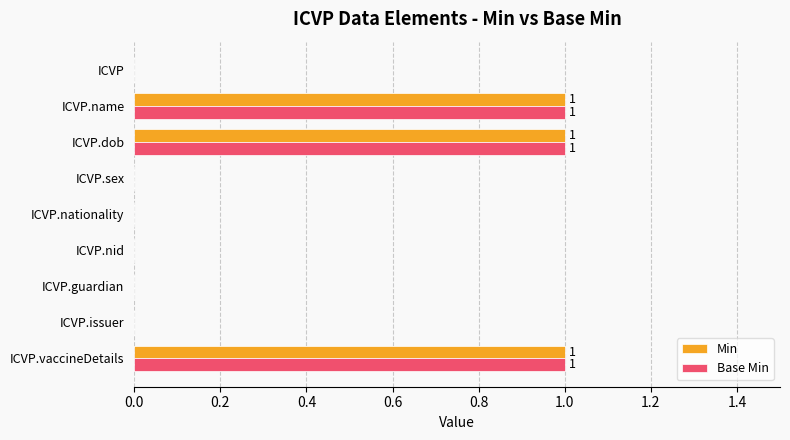

The Min series shows 1 at ICVP.vaccineDetails. True or false?

True